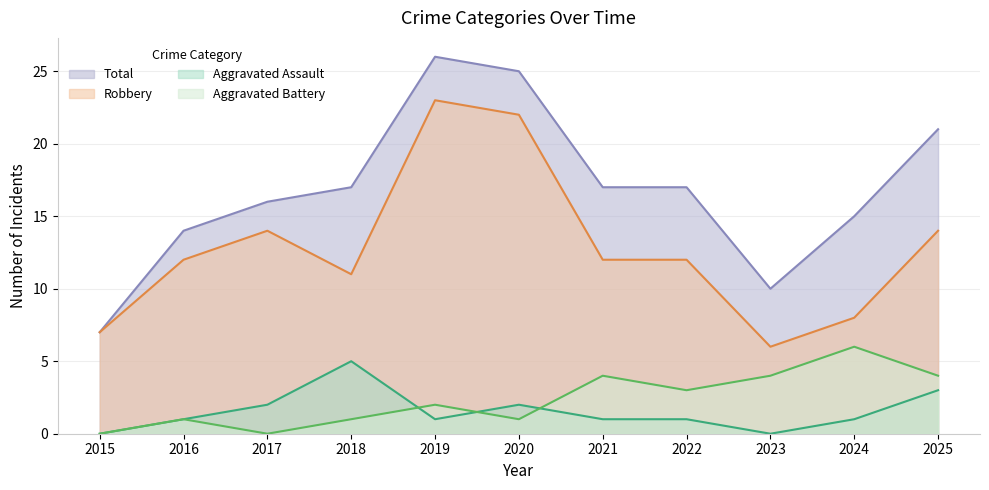

What is the value of the Aggravated Assault point at the 11th from the left?

3